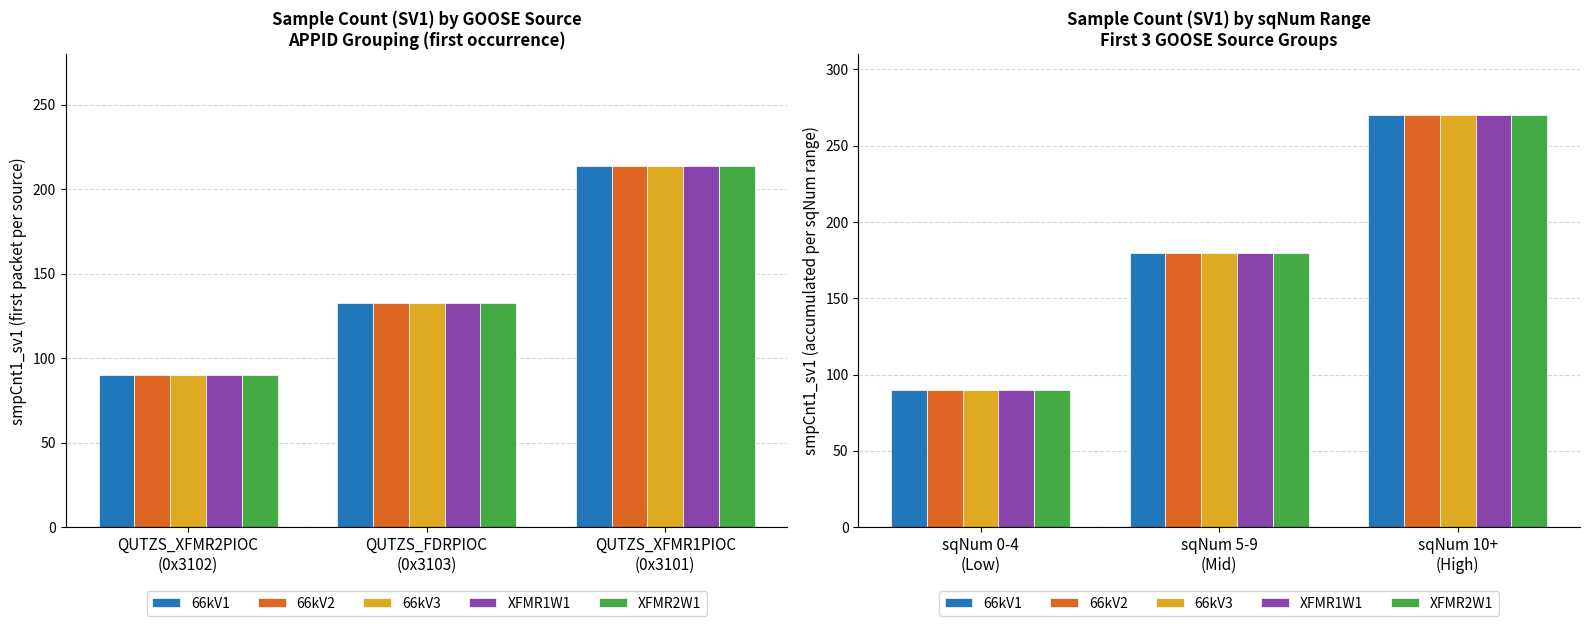

What position from the right is sqNum 0-4 (Low)?

3